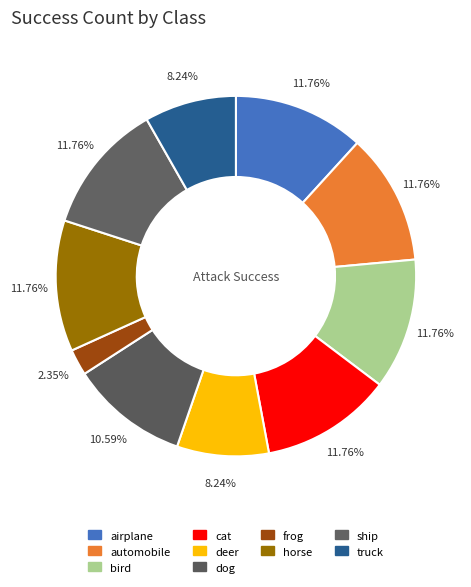

How many segments does this pie chart have?

10